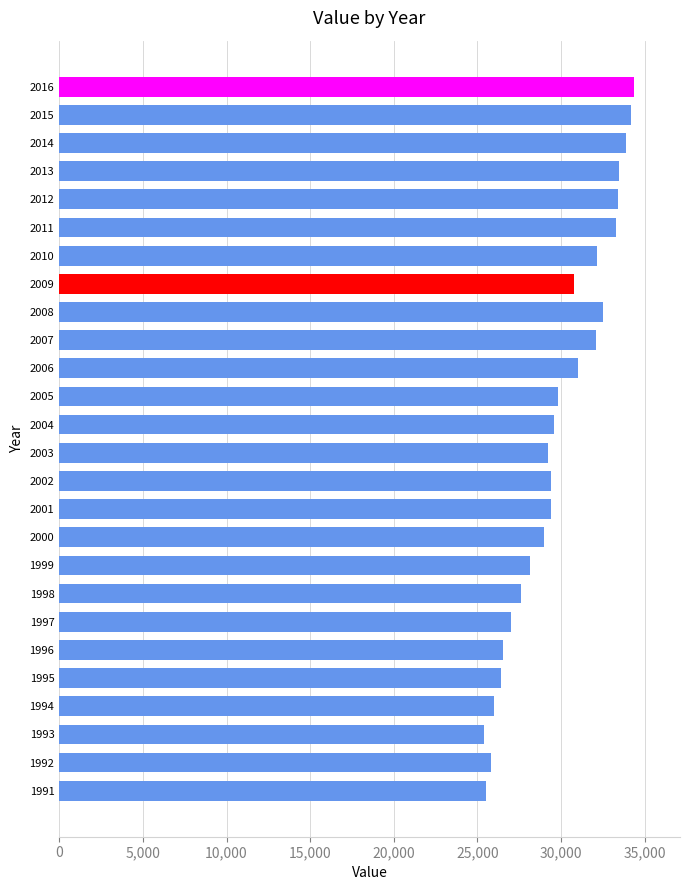

True or false: the data shows 29832.8 at 2005.

True